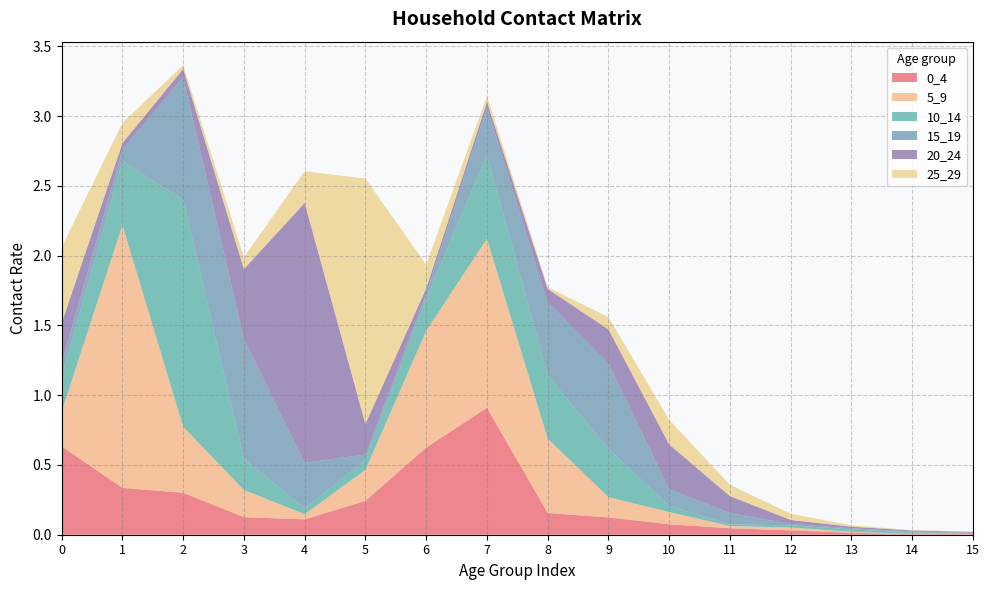

Reading right to left, what are all the values shown in this chart?

0_4: 15=0.0	14=0.0	13=0.0	12=0.0	11=0.0	10=0.1	9=0.1	8=0.2	7=0.9	6=0.6	5=0.2	4=0.1	3=0.1	2=0.3	1=0.3	0=0.6
5_9: 15=0.0	14=0.0	13=0.0	12=0.0	11=0.0	10=0.1	9=0.1	8=0.5	7=1.2	6=0.8	5=0.2	4=0.0	3=0.2	2=0.5	1=1.9	0=0.2
10_14: 15=0.0	14=0.0	13=0.0	12=0.0	11=0.0	10=0.0	9=0.3	8=0.5	7=0.6	6=0.2	5=0.1	4=0.0	3=0.2	2=1.6	1=0.5	0=0.2
15_19: 15=0.0	14=0.0	13=0.0	12=0.0	11=0.1	10=0.1	9=0.6	8=0.5	7=0.3	6=0.0	5=0.0	4=0.3	3=0.9	2=0.9	1=0.1	0=0.1
20_24: 15=0.0	14=0.0	13=0.0	12=0.0	11=0.1	10=0.3	9=0.2	8=0.1	7=0.0	6=0.0	5=0.2	4=1.9	3=0.5	2=0.1	1=0.0	0=0.3
25_29: 15=0.0	14=0.0	13=0.0	12=0.0	11=0.1	10=0.2	9=0.1	8=0.0	7=0.0	6=0.2	5=1.8	4=0.2	3=0.1	2=0.0	1=0.1	0=0.5